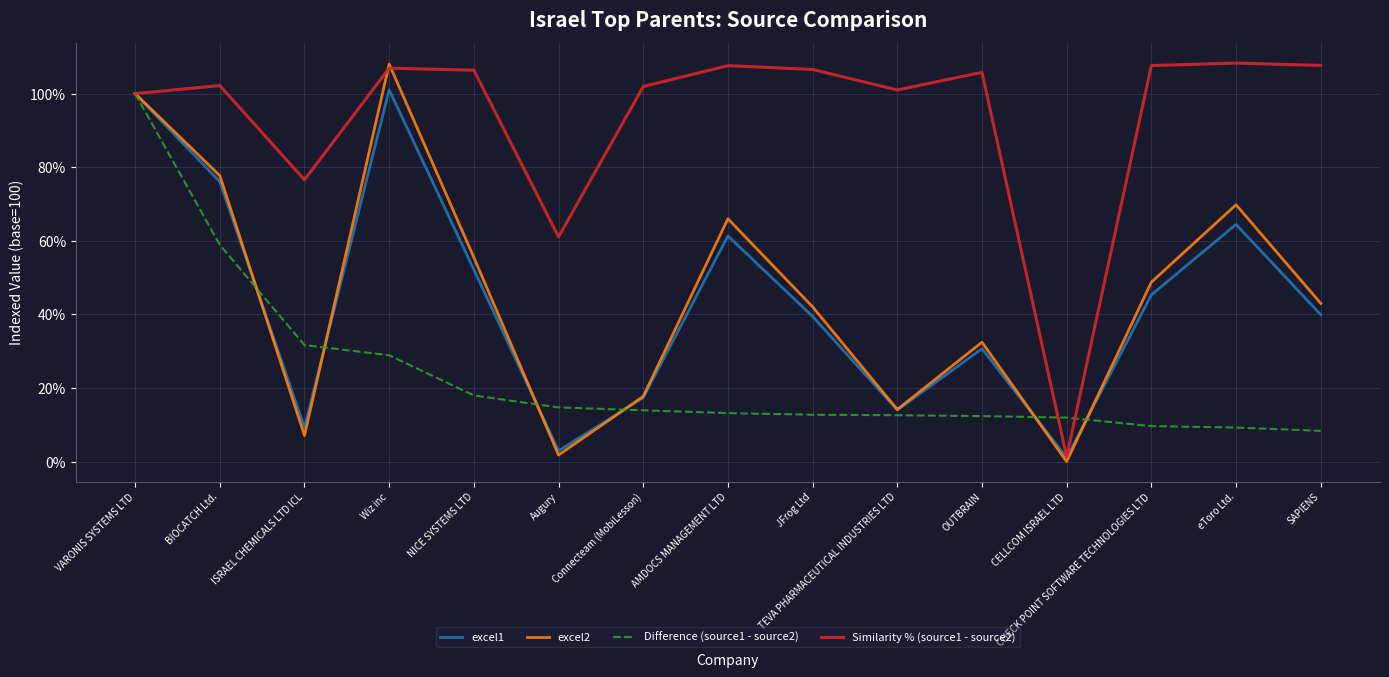

What is the difference between the Difference (source1 - source2) values at CHECK POINT SOFTWARE TECHNOLOGIES LTD and eToro Ltd.?

0.4